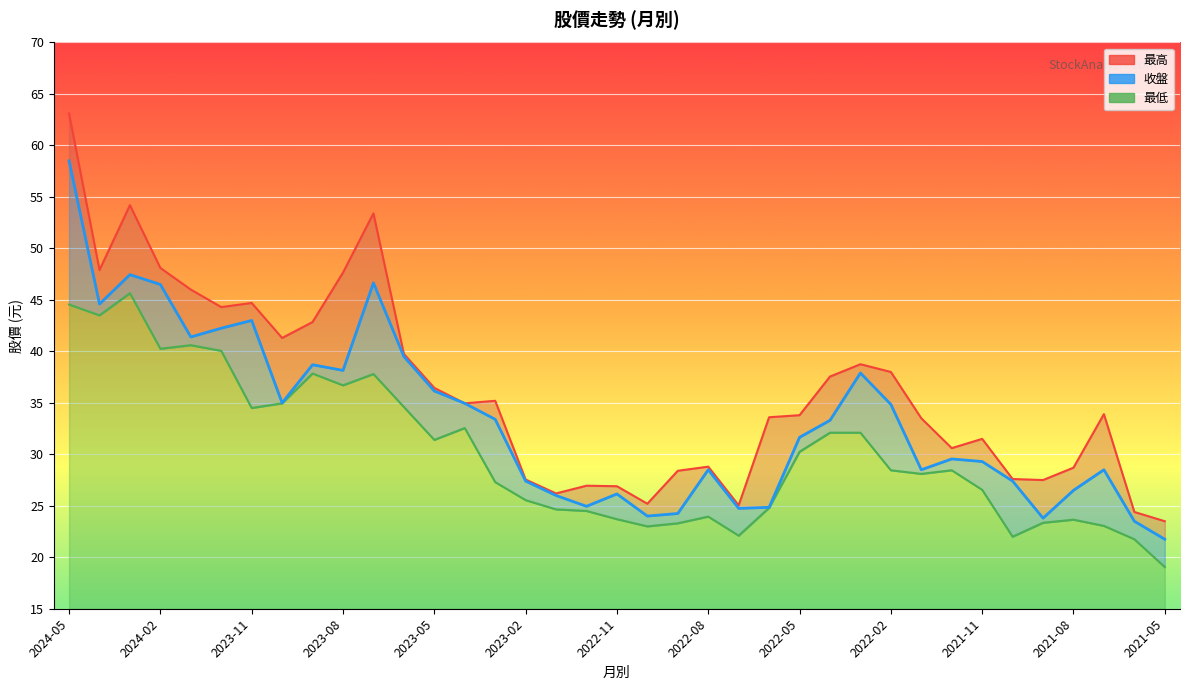

What is the greatest value displayed?

63.1